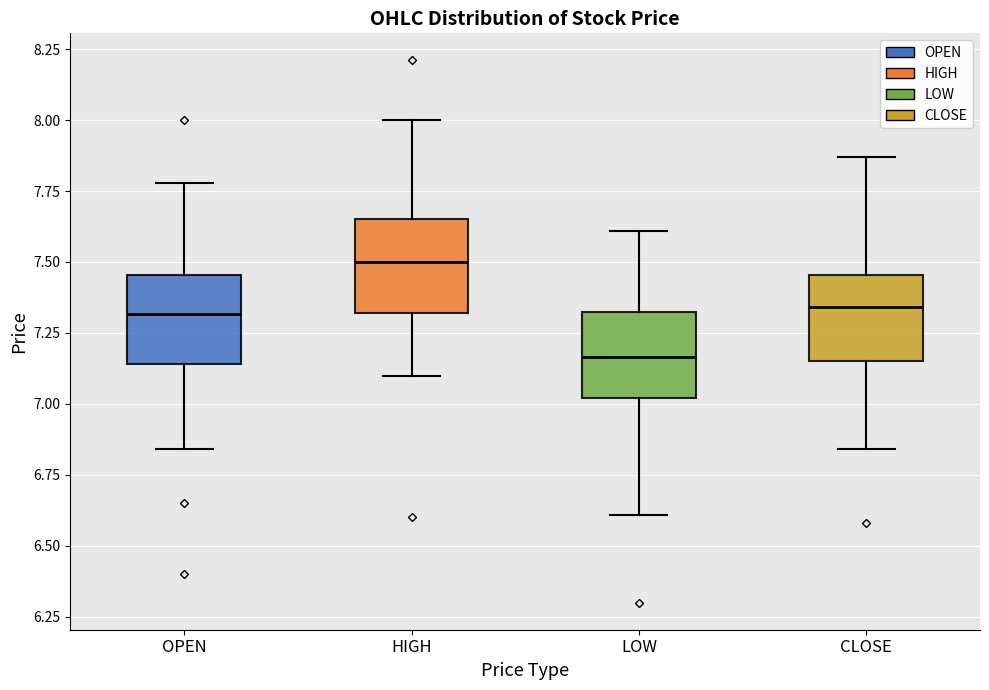

Where does the lower whisker of the box for CLOSE end on the y-axis? The values are not printed on the chart, so give them approximately, as read against the axis.

6.85